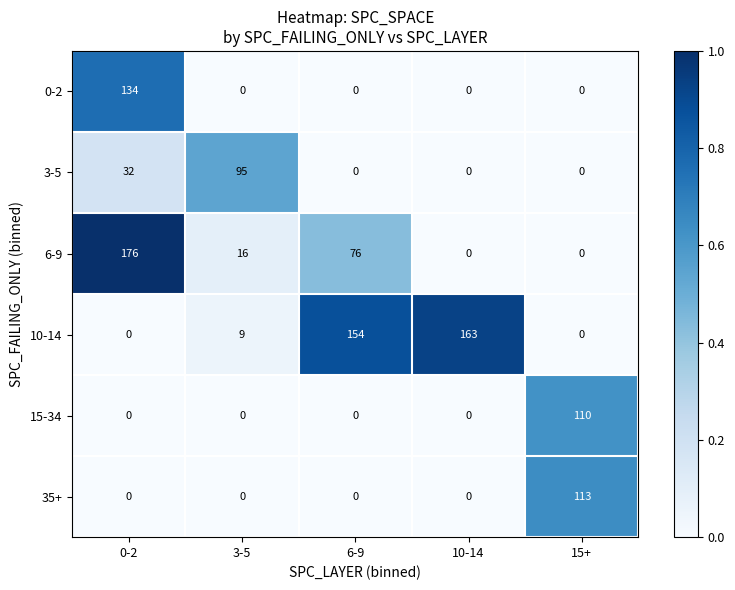

At how many categories does at least one series exceed 0?

5